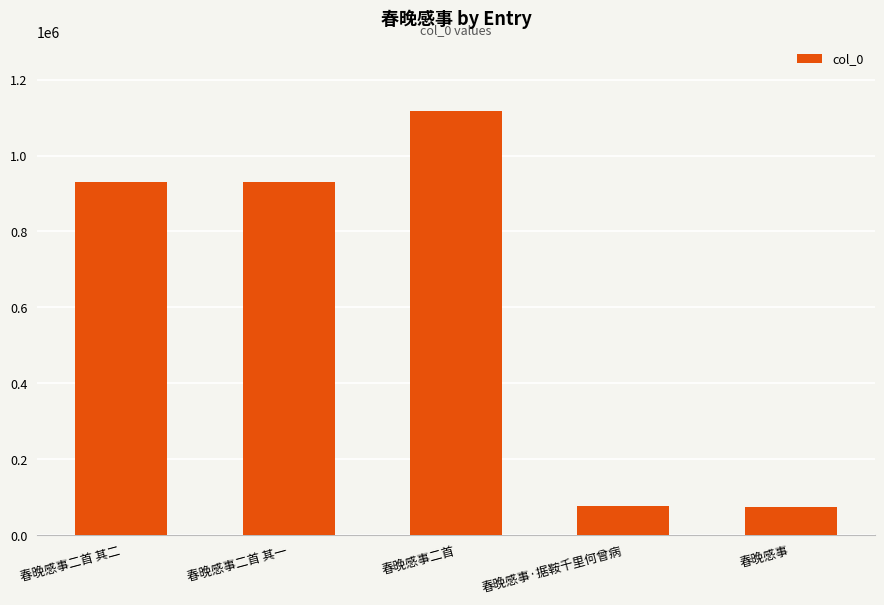

Where is the data nearest to the value 597126?

春晚感事二首 其二